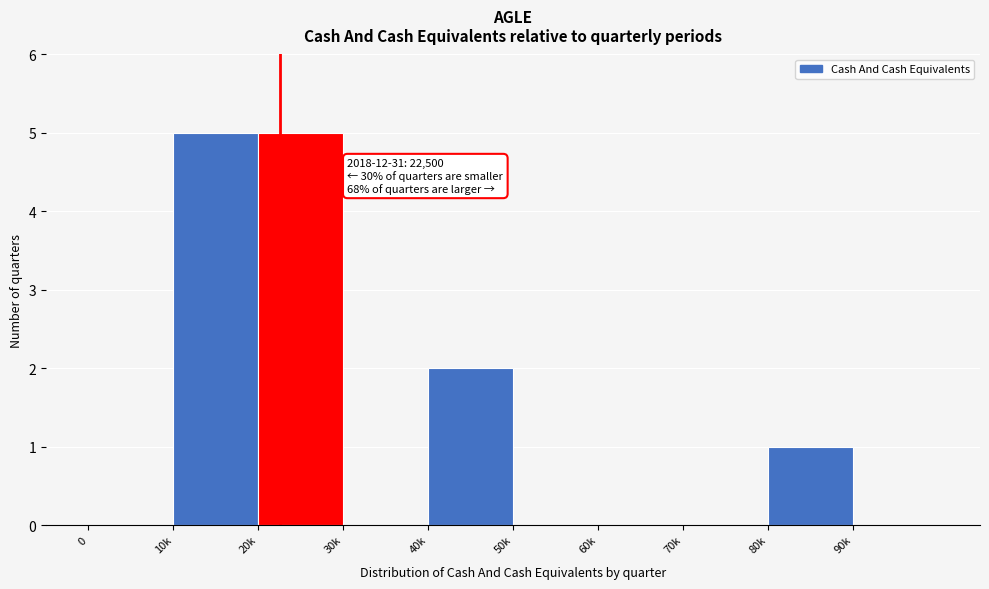

Reading left to right, list all the values displayed in this chart.

0=0	10k=5	20k=5	30k=0	40k=2	50k=0	60k=0	70k=0	80k=1	90k=0